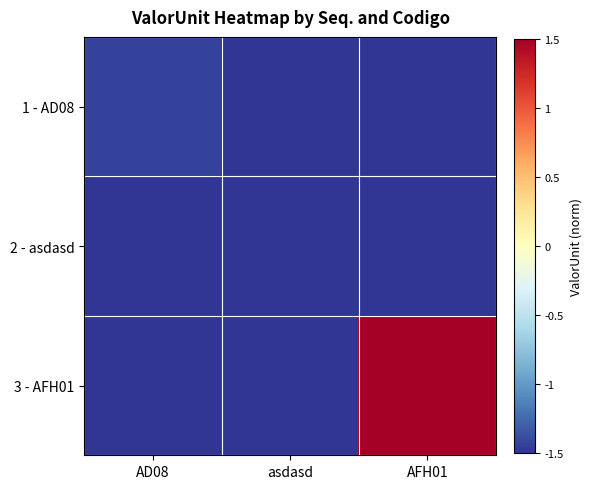

At which category is the sum across all series the highest?

AFH01